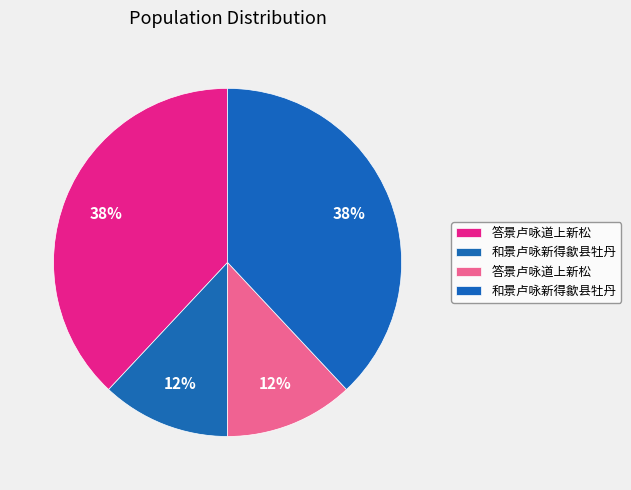

Which slice is the largest?

和景卢咏新得歙县牡丹